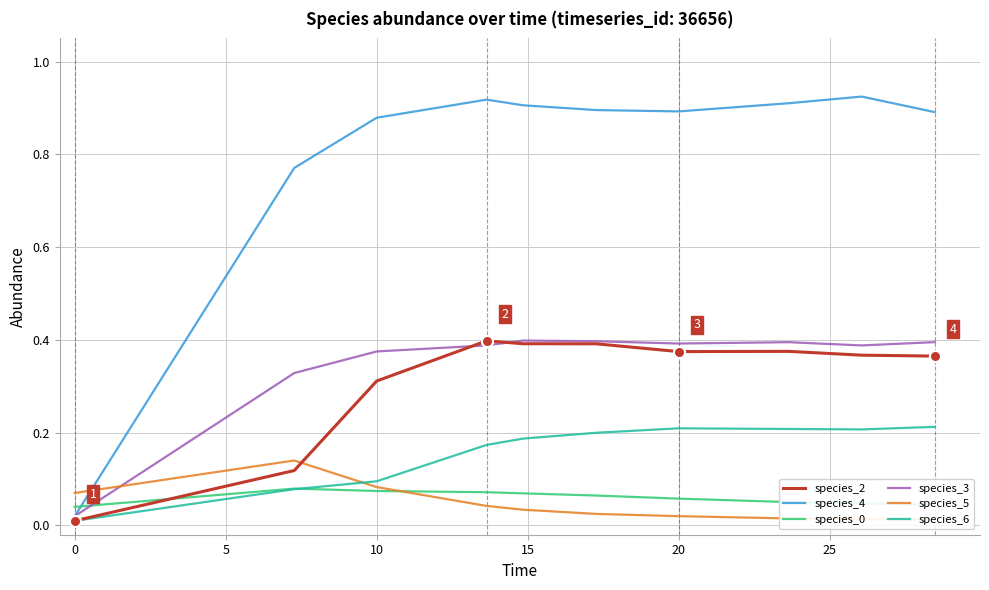

Which series has the largest total across all categories?

species_4